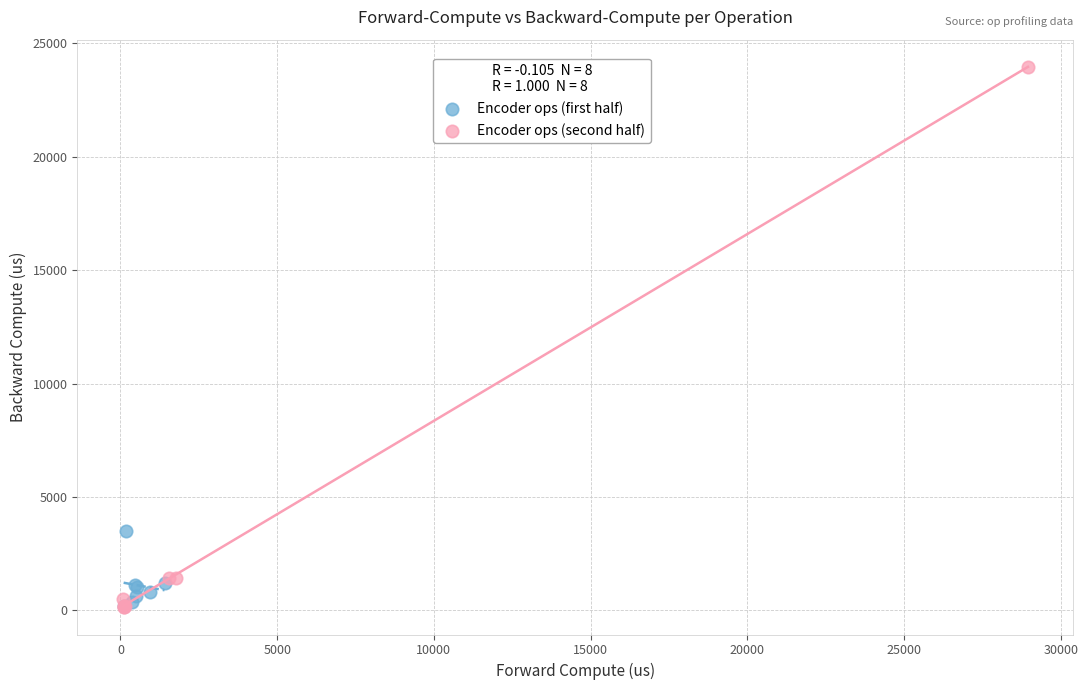

Which series has the largest Y range (max minus min)?

Encoder ops (second half)